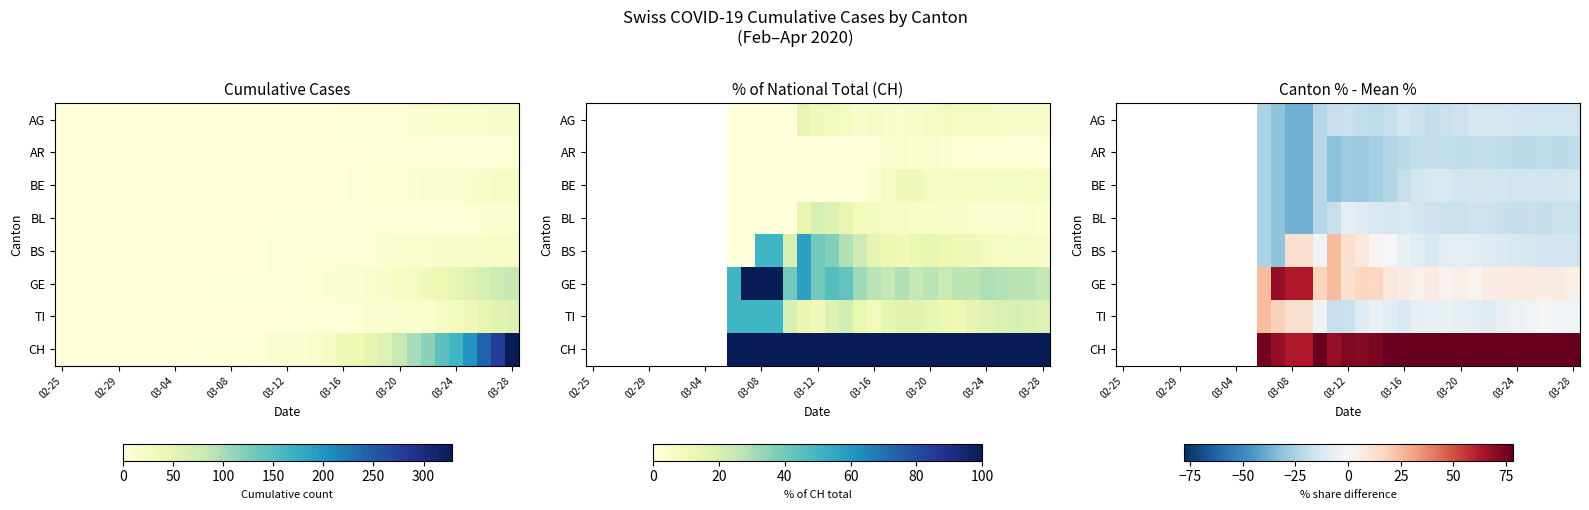

How many data points in TI are less than -12?

3